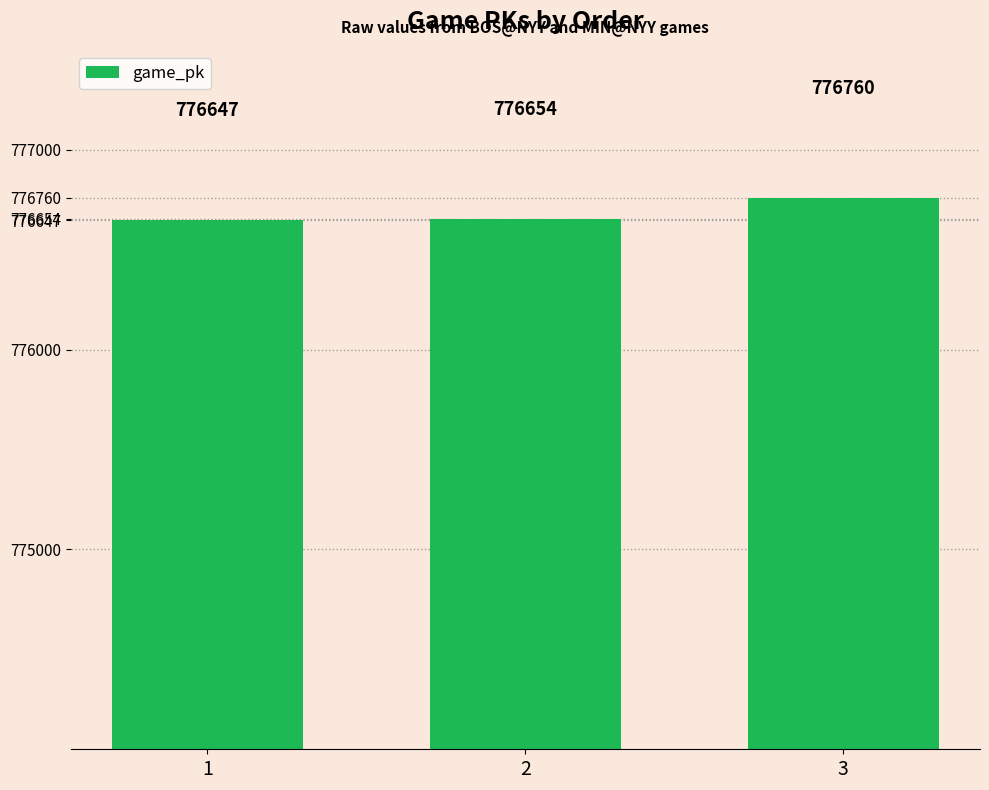

What is the difference between the values at 3 and 1?

113